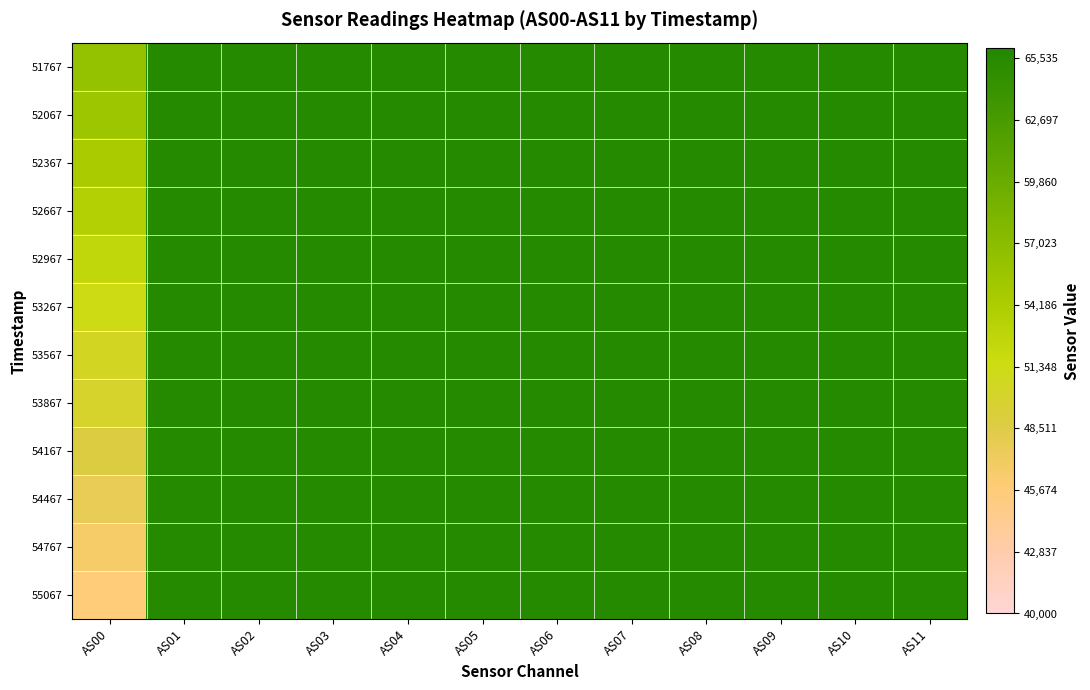

What is the maximum value shown in the chart?

65535